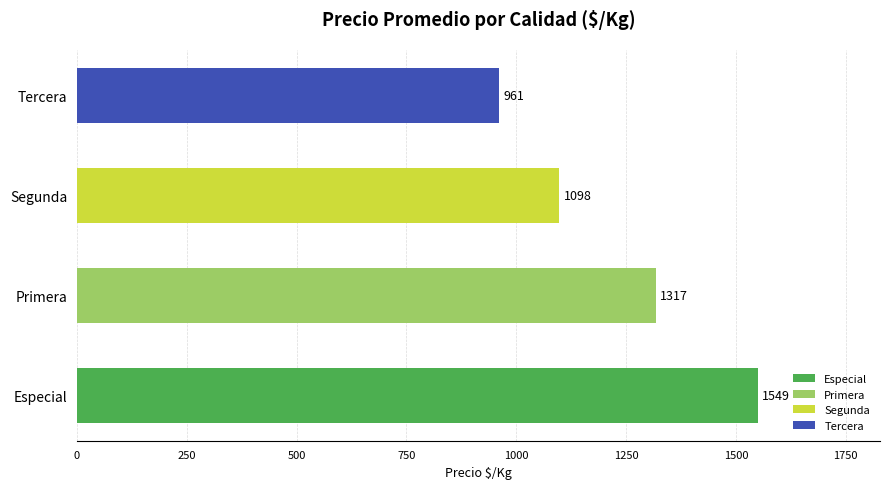

What is the minimum value shown in the chart?

961